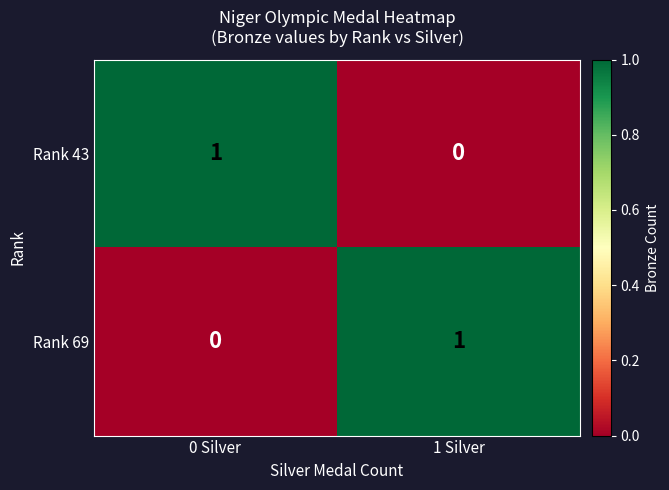

Is it true that Rank 69 equals 1 at 1 Silver?

True